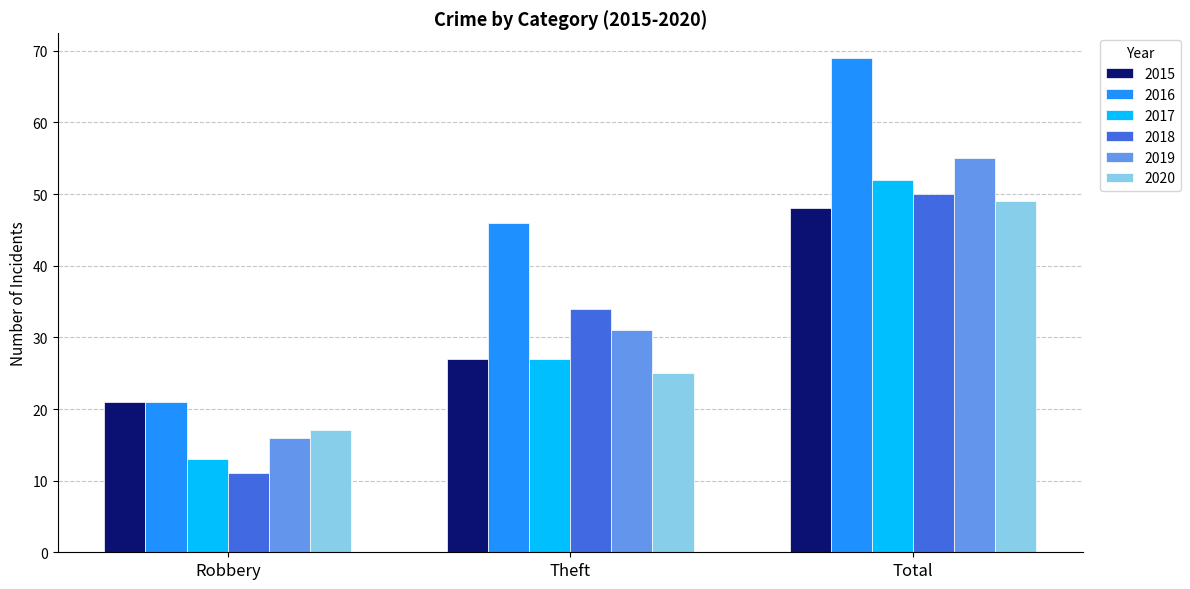

Count the number of data series in this chart.

6